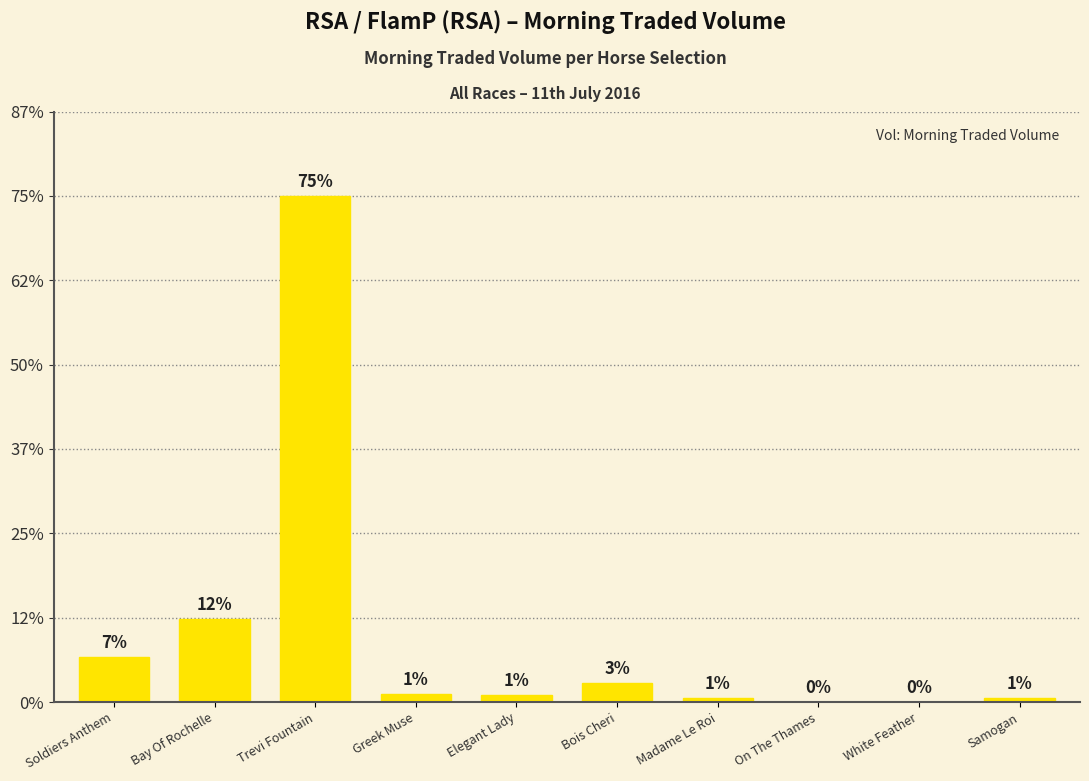

Are the bars grouped side by side (vs. stacked)?

No